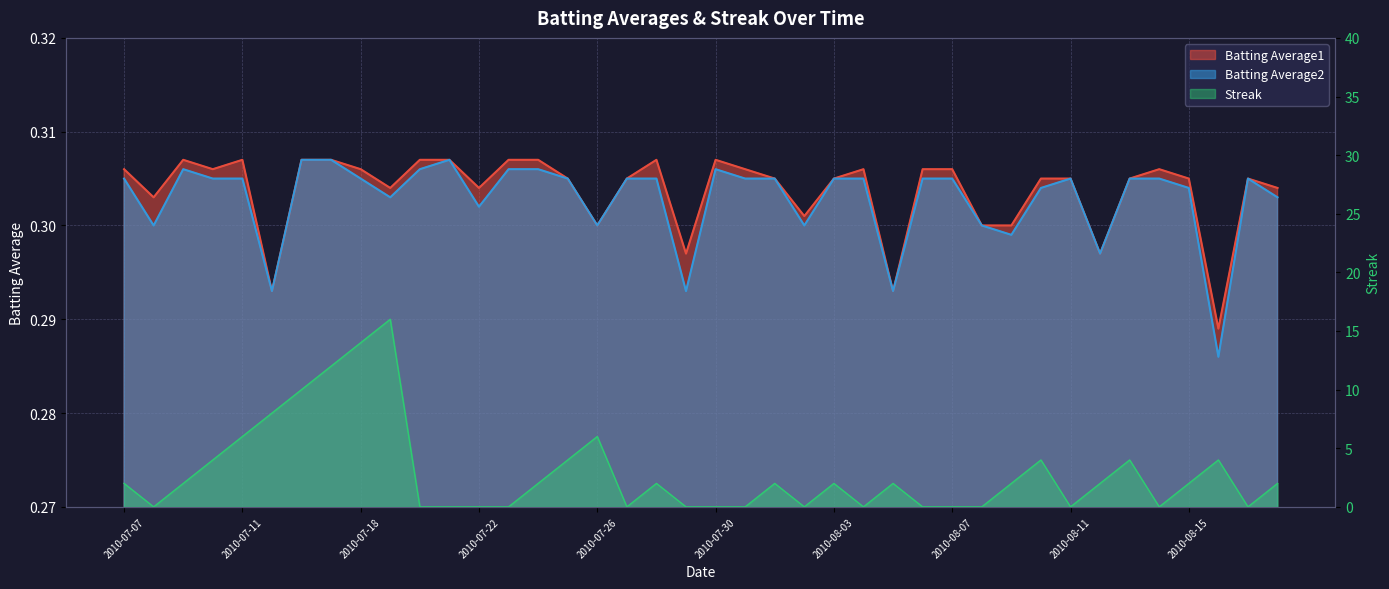

In Streak, how many points are higher than both neighbors (excluding endpoints)?

9